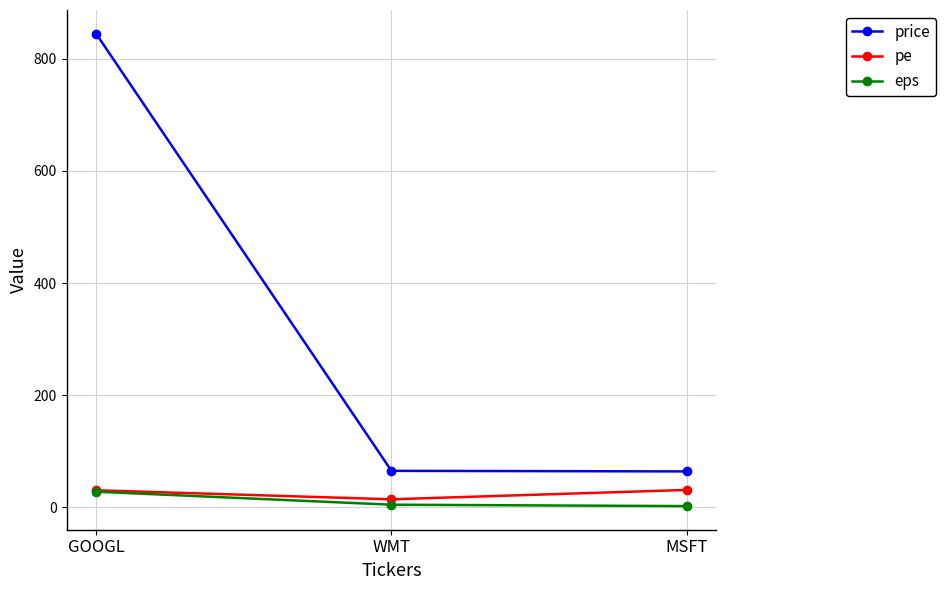

How many data points in pe are above 30?

2